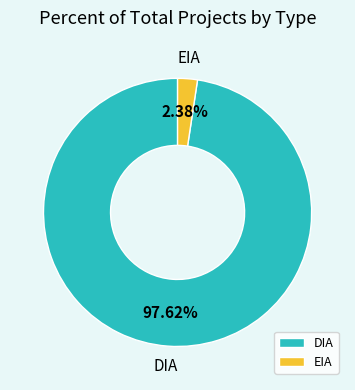

What portion of the pie excludes DIA?

2.4%